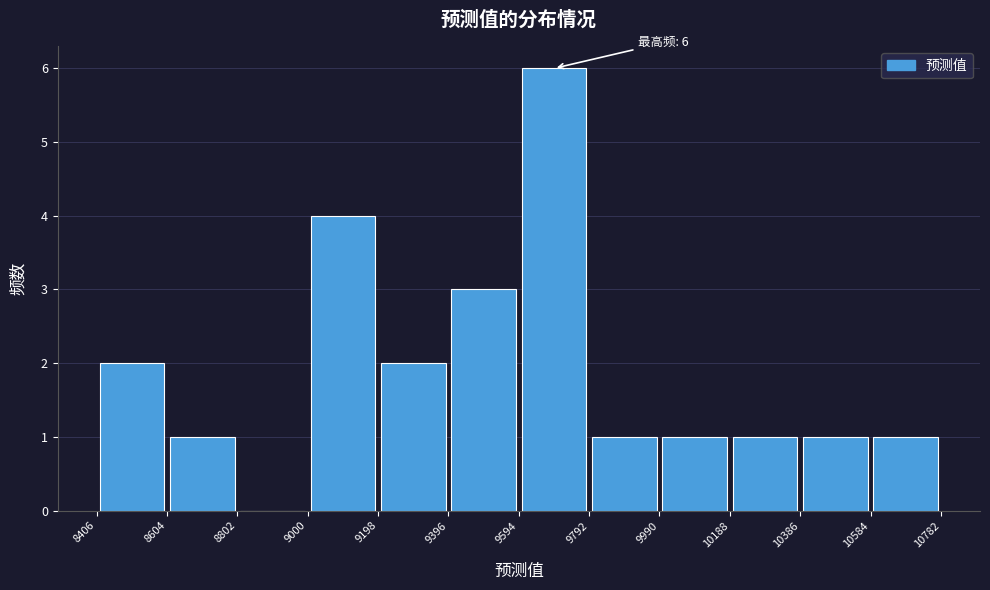

Which range on the x-axis has the tallest bar?

9594 to 9792